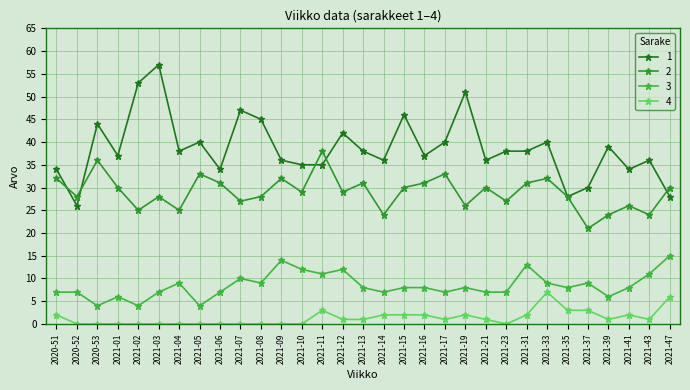

True or false: 4 and 1 intersect in this chart.

False